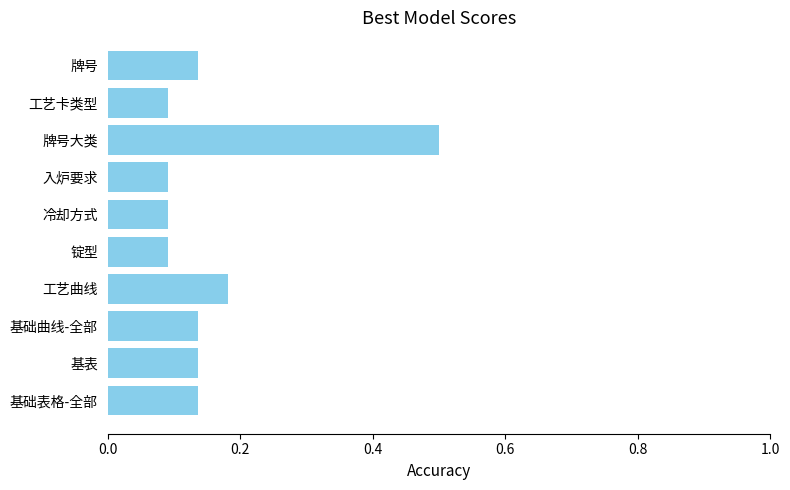

Count the number of data series in this chart.

1